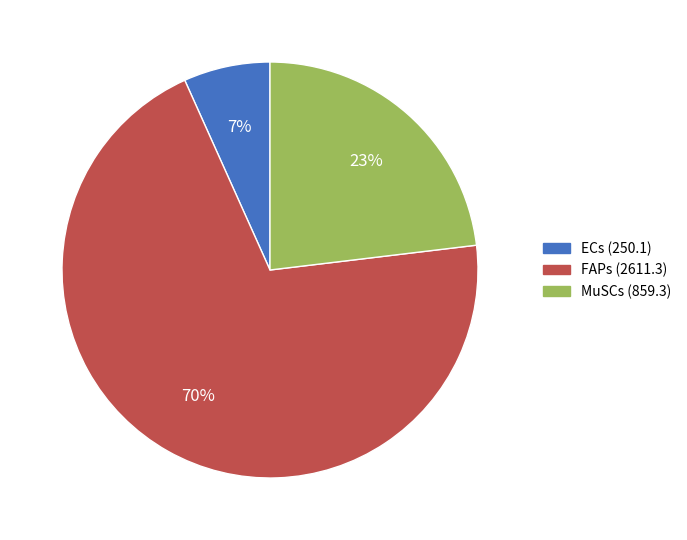

Which slice is the largest?

FAPs